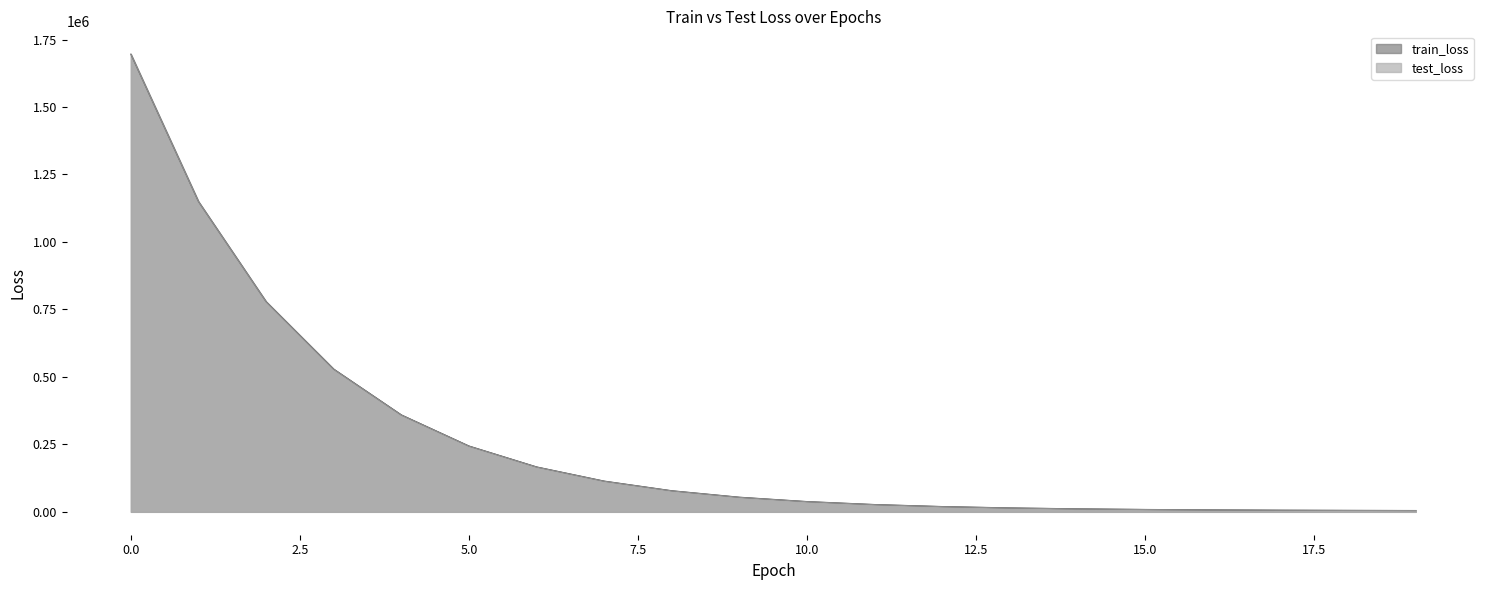

Rank the series at 7 from lowest to highest value.

test_loss, train_loss